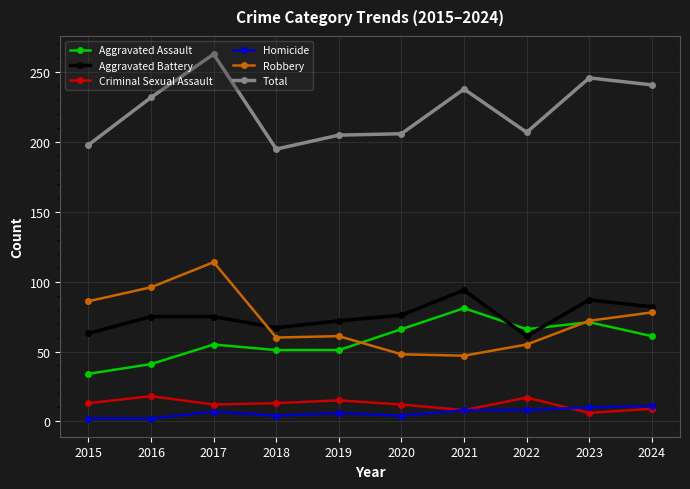

What is the spread (max minus min) of values at 2022?

199